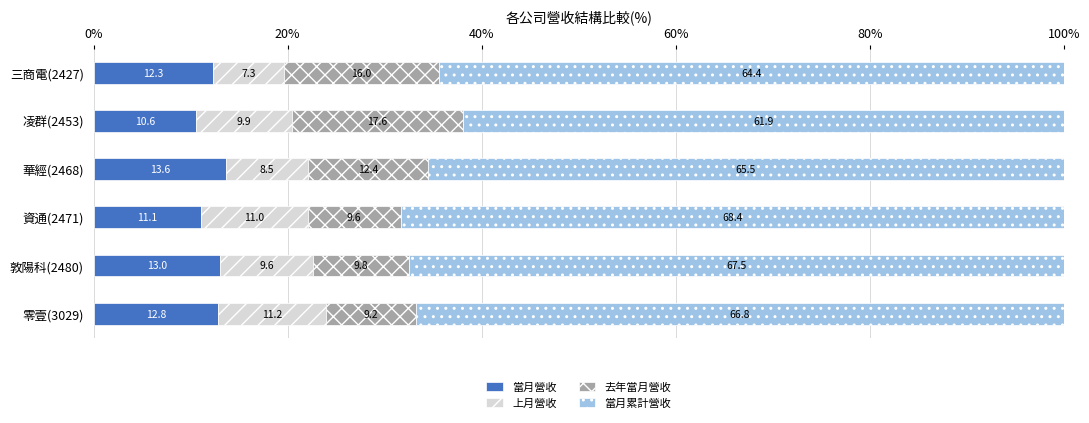

The 當月營收 series shows 22.7 at 零壹(3029). True or false?

False